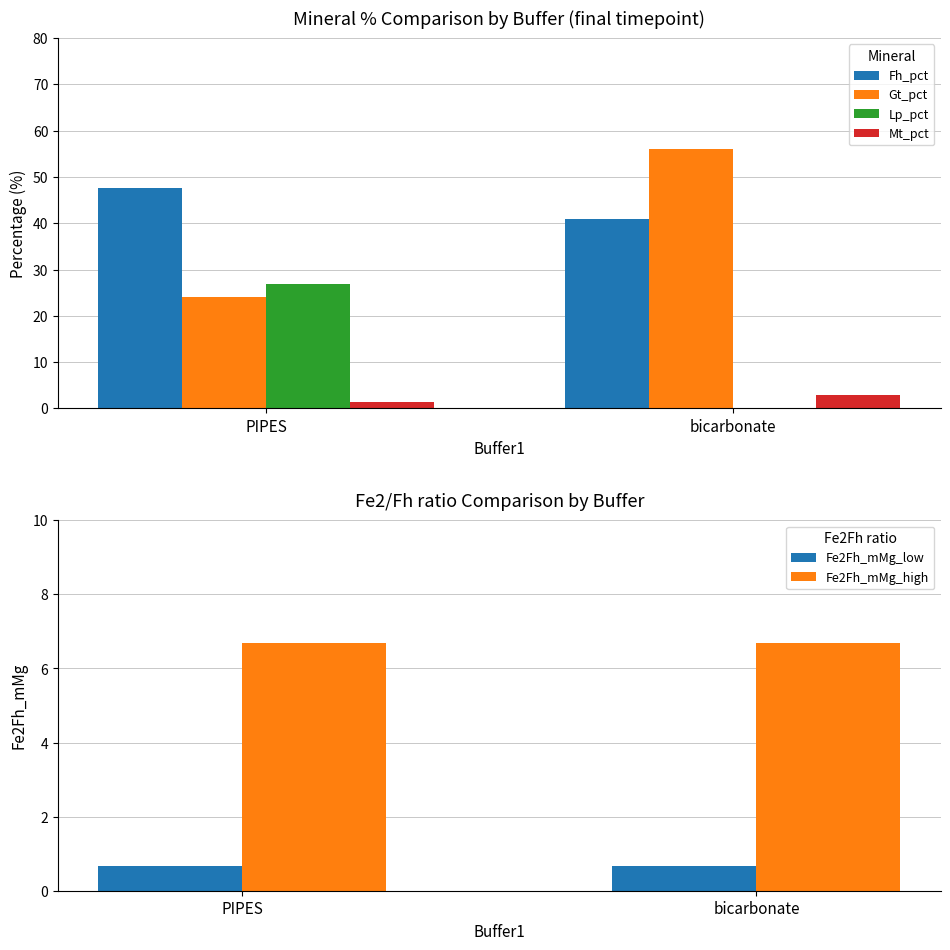

The value of Gt_pct at bicarbonate is 87.9. True or false?

False